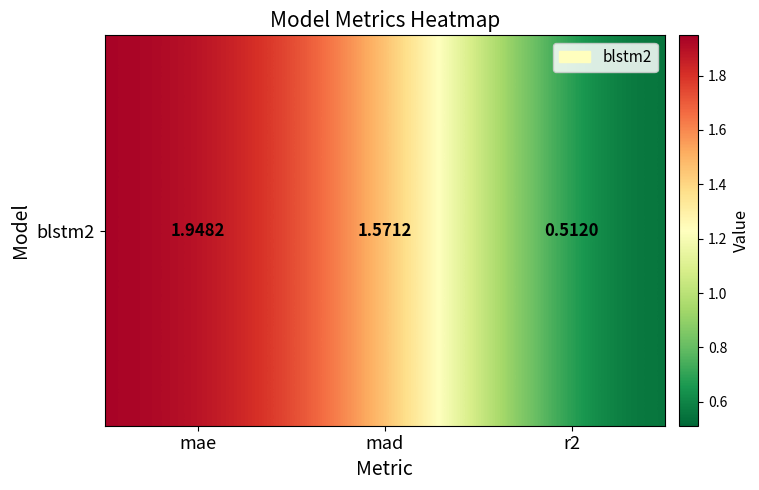

The chart shows a value of 0.5 at r2. True or false?

True